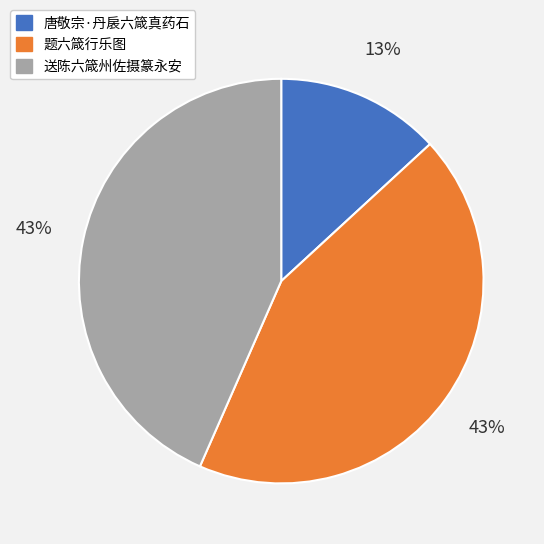

Which slice is the smallest?

唐敬宗·丹扆六箴真药石